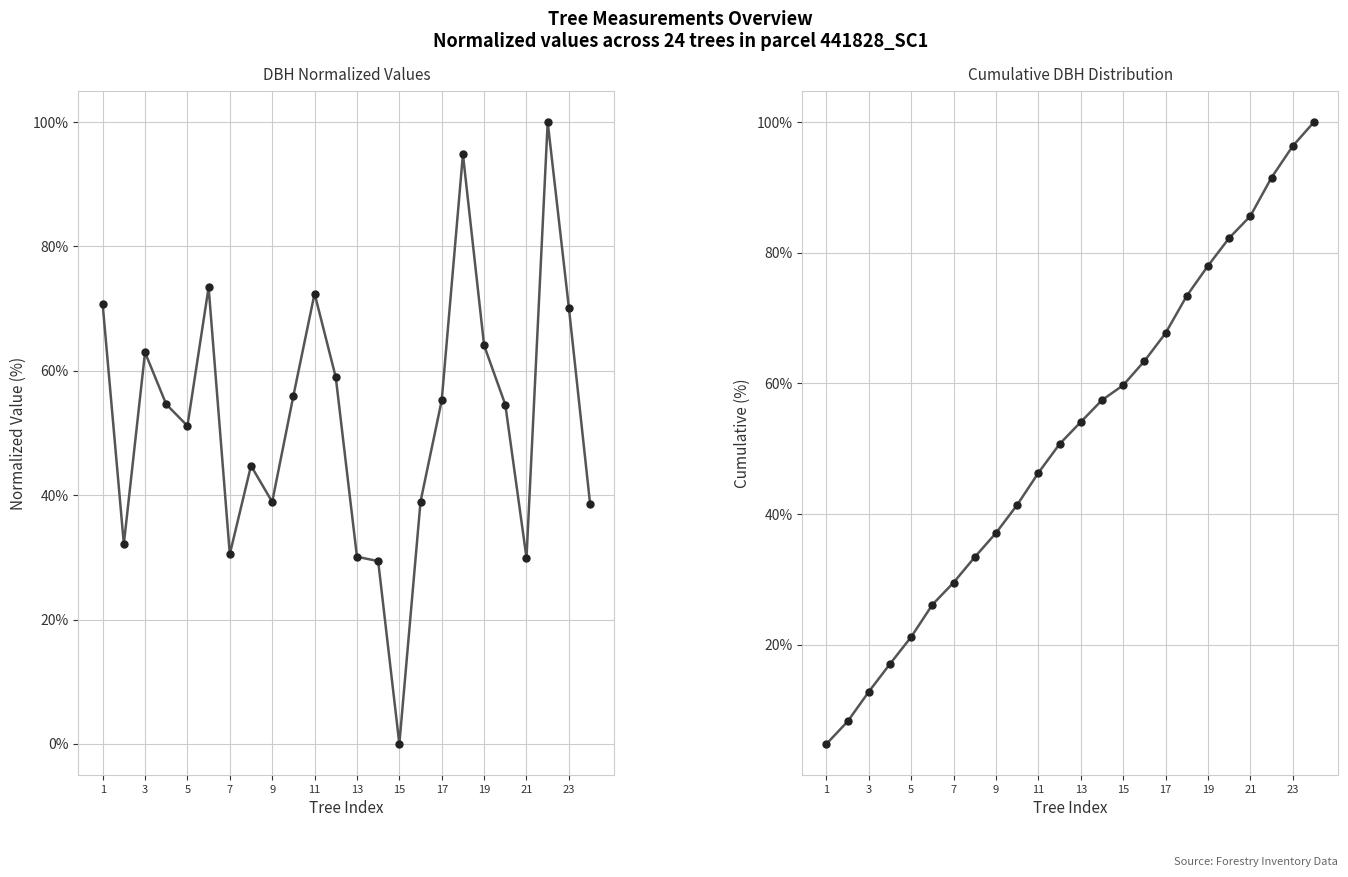

What is the value of the dbh point at the 19th from the left?

64.1